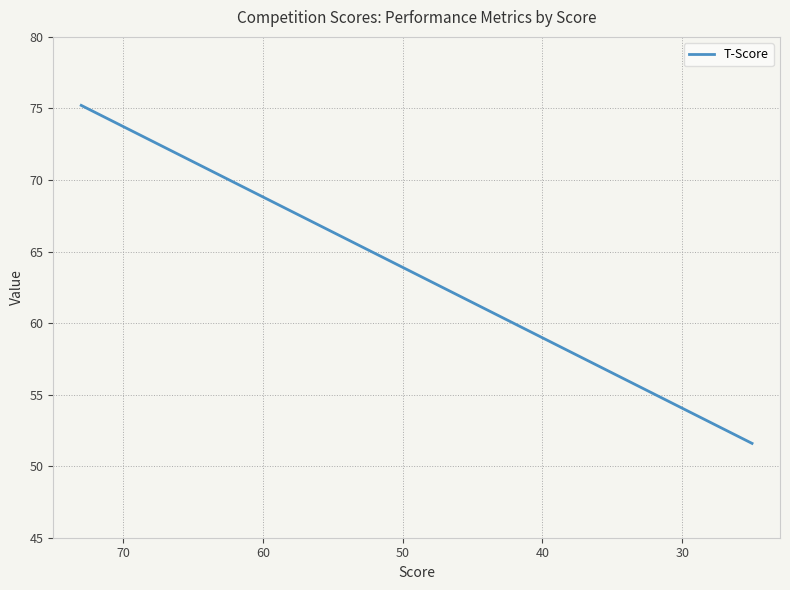

What is the sum of all values?

1203.6